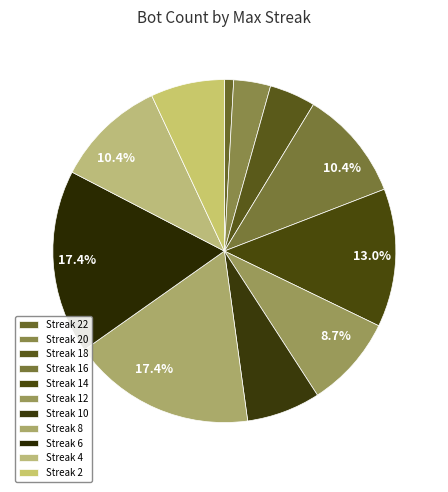

How many slices are in this pie chart?

11